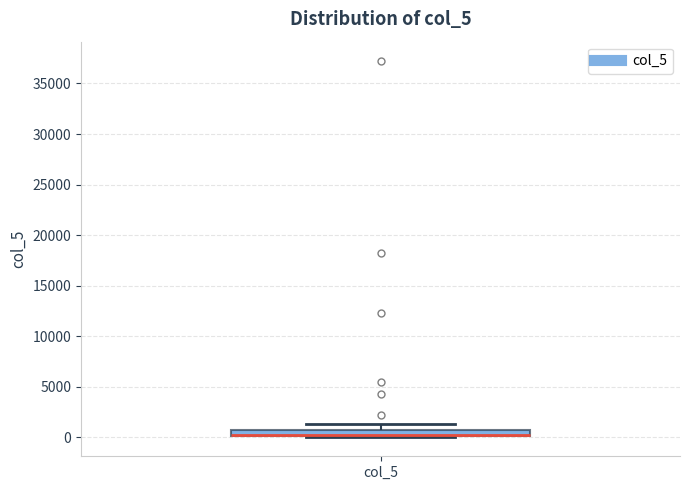

Where is the upper edge of the box for col_5 on the y-axis? The values are not printed on the chart, so give them approximately, as read against the axis.

1000